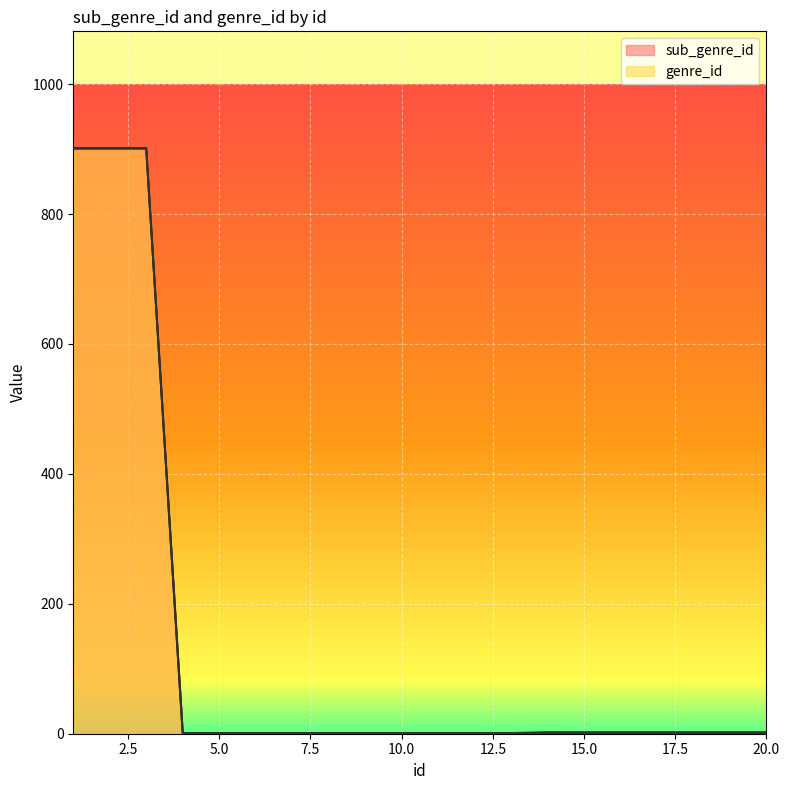

List the series in order of their peak value, lowest first.

sub_genre_id, genre_id